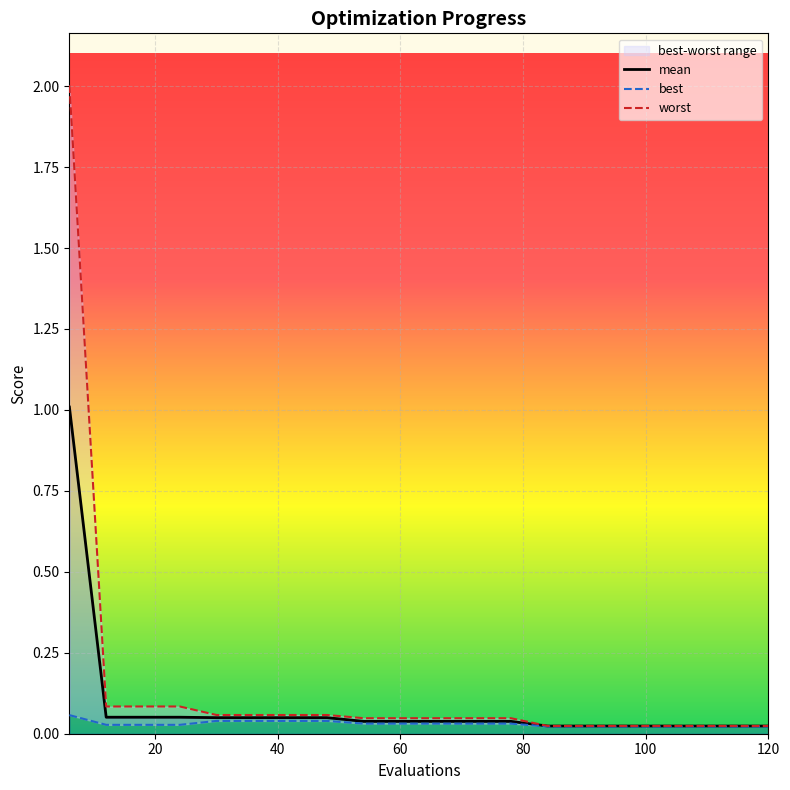

Which series has the largest range (max minus min)?

worst